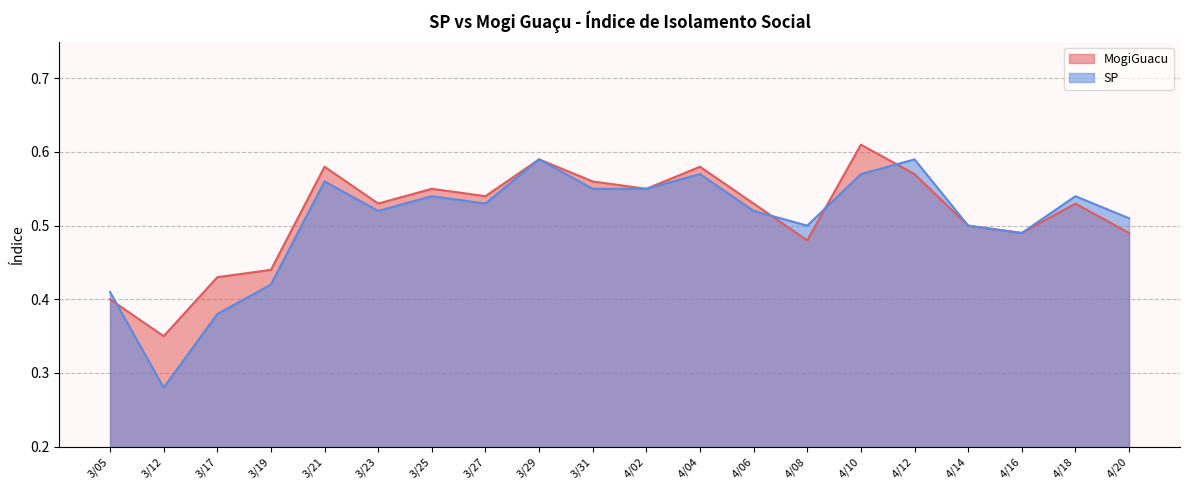

Is the value of MogiGuacu at 3/31 greater than the value of SP at 3/23?

Yes